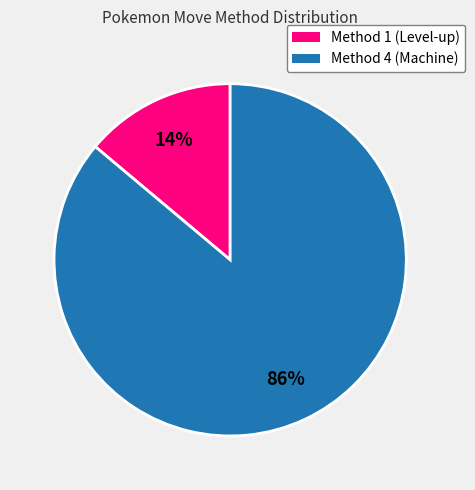

To the nearest percent, what is the average slice percentage?

50%